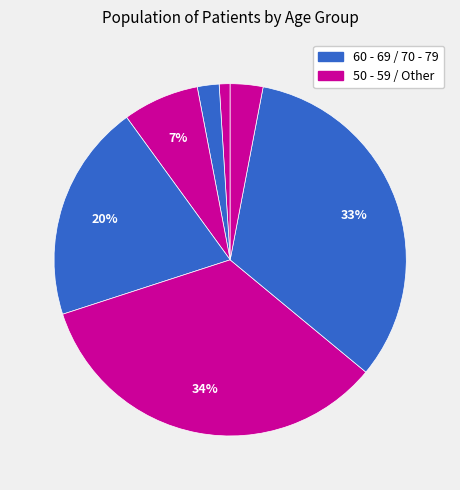

How many slices are in this pie chart?

7